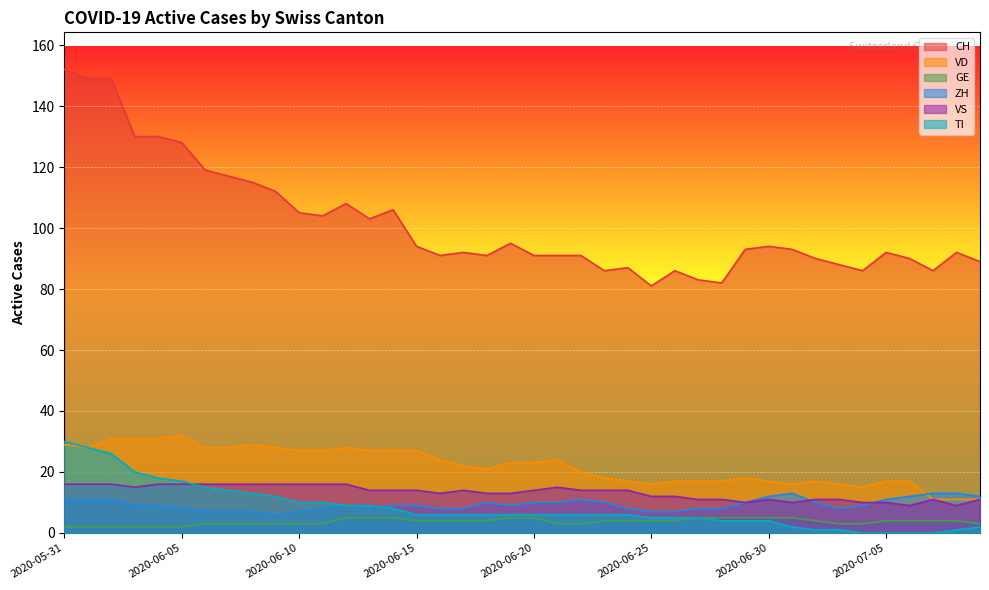

What is the sum of all VD values?

883